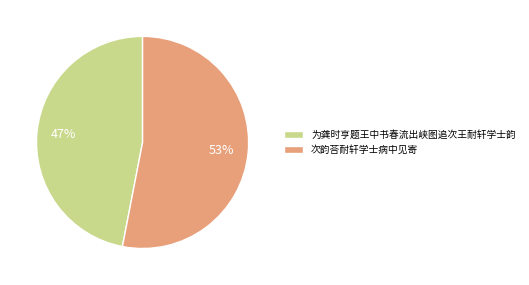

The 次韵荅耐轩学士病中见寄 slice represents 53% of the pie. True or false?

True